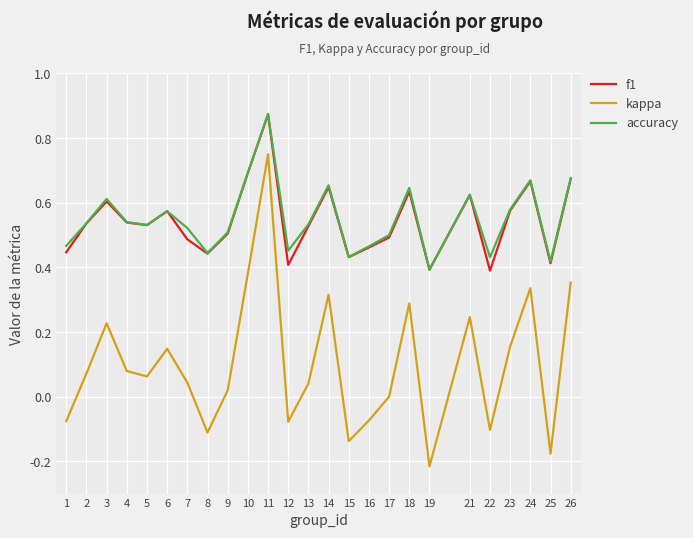

True or false: accuracy and kappa cross at least once.

False